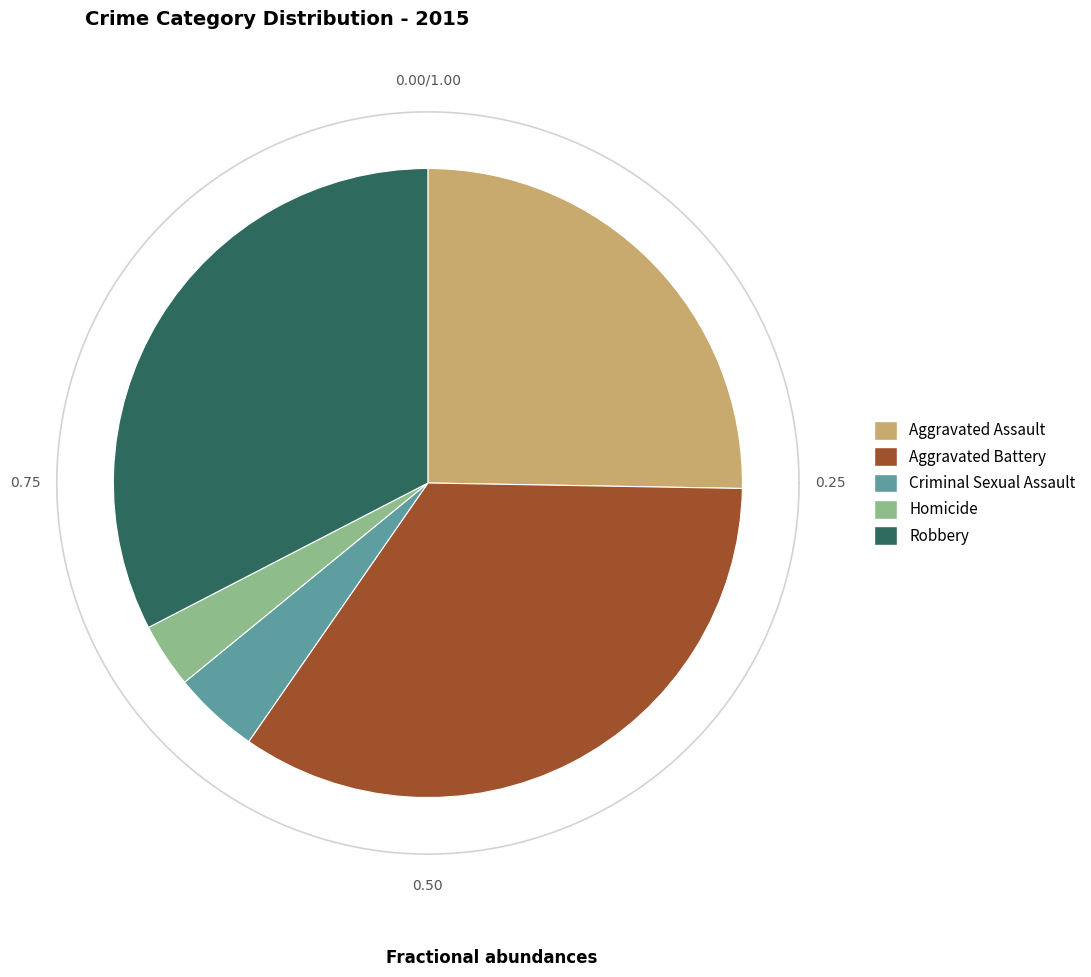

Is it true that Criminal Sexual Assault is 18% of the pie?

False